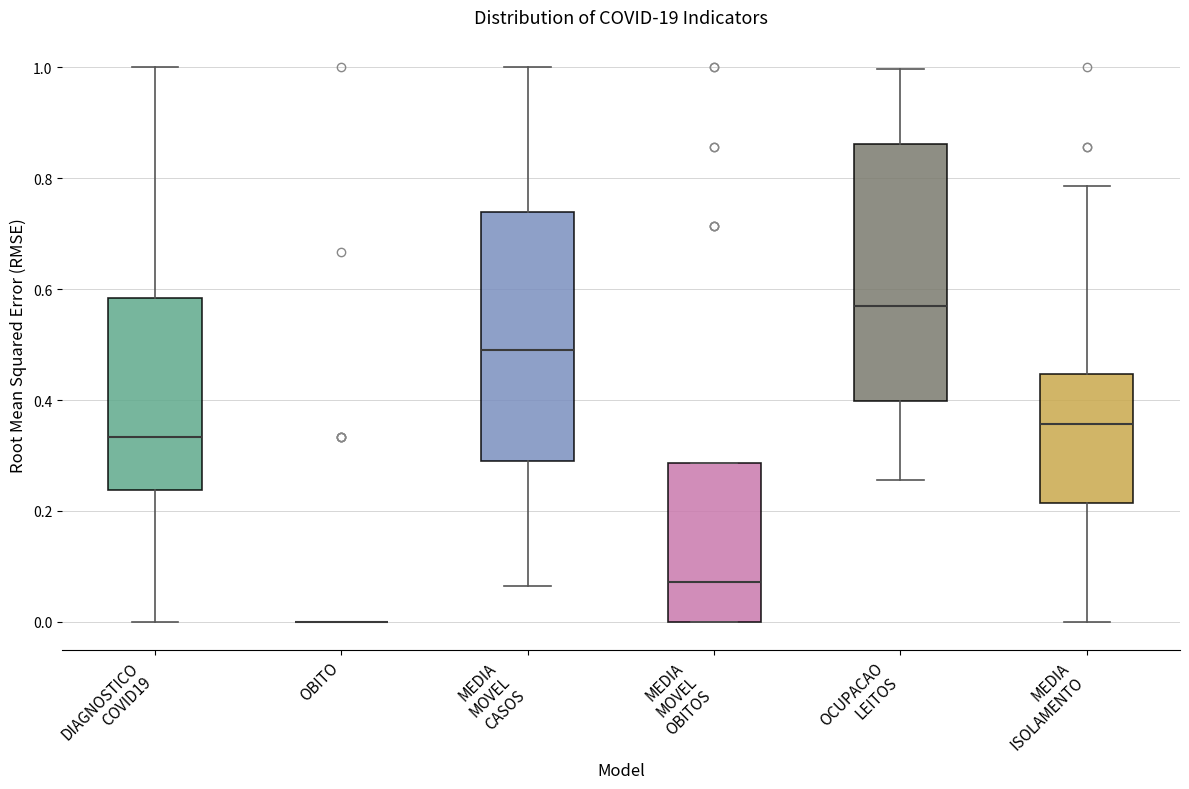

Reading left to right, transcribe this box plot: for each box, give where its median line is, the range the box spans, and where its two whiskers end, as read against the y-axis. The values are not printed on the chart, so give them approximately, as read against the axis.

DIAGNOSTICO COVID19: median 0.34, box 0.24 to 0.58, whiskers 0.00 to 1.00
OBITO: box collapsed to a line at 0.00, whiskers 0.00 to 0.00
MEDIA MOVEL CASOS: median 0.50, box 0.28 to 0.74, whiskers 0.06 to 1.00
MEDIA MOVEL OBITOS: median 0.08, box 0.00 to 0.28, whiskers 0.00 to 0.28
OCUPACAO LEITOS: median 0.56, box 0.40 to 0.86, whiskers 0.26 to 1.00
MEDIA ISOLAMENTO: median 0.36, box 0.22 to 0.44, whiskers 0.00 to 0.78